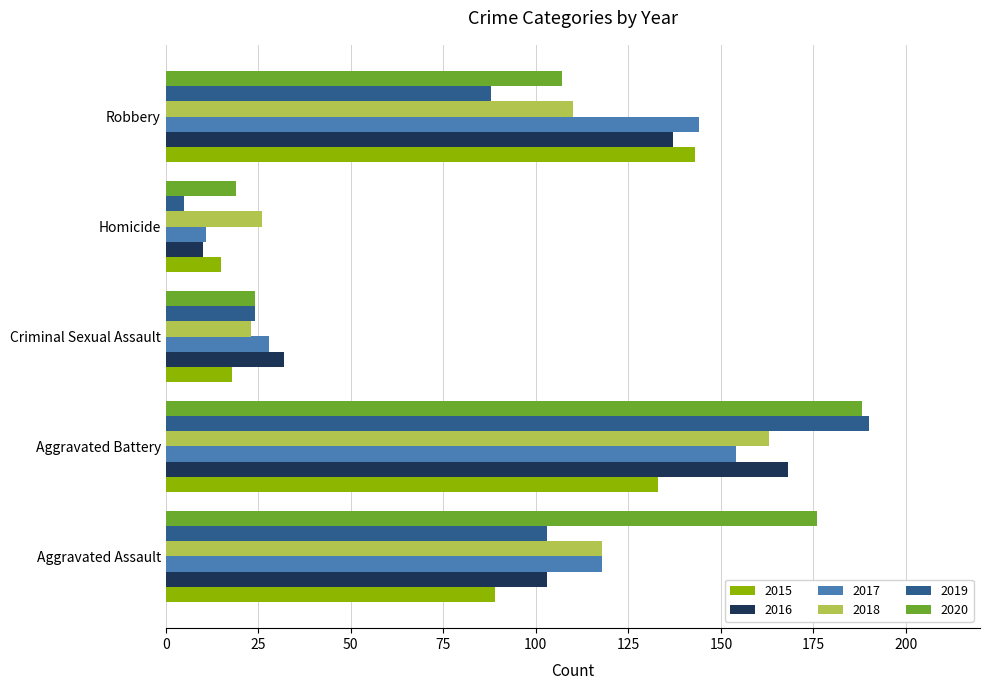

What is the total value across all series at Aggravated Battery?

996